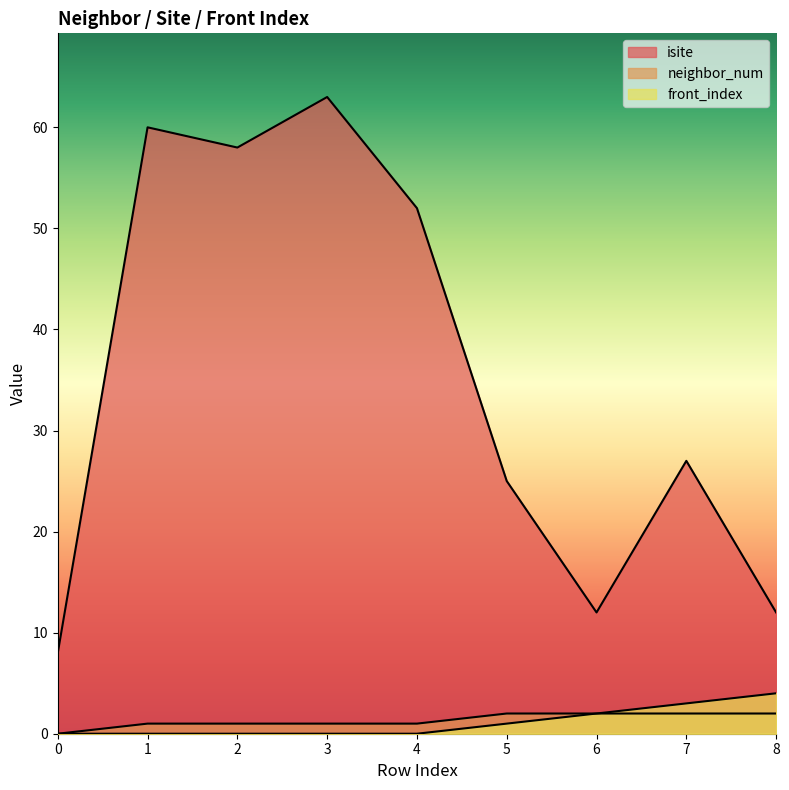

What is the value of the front_index point at the 7th from the left?

2